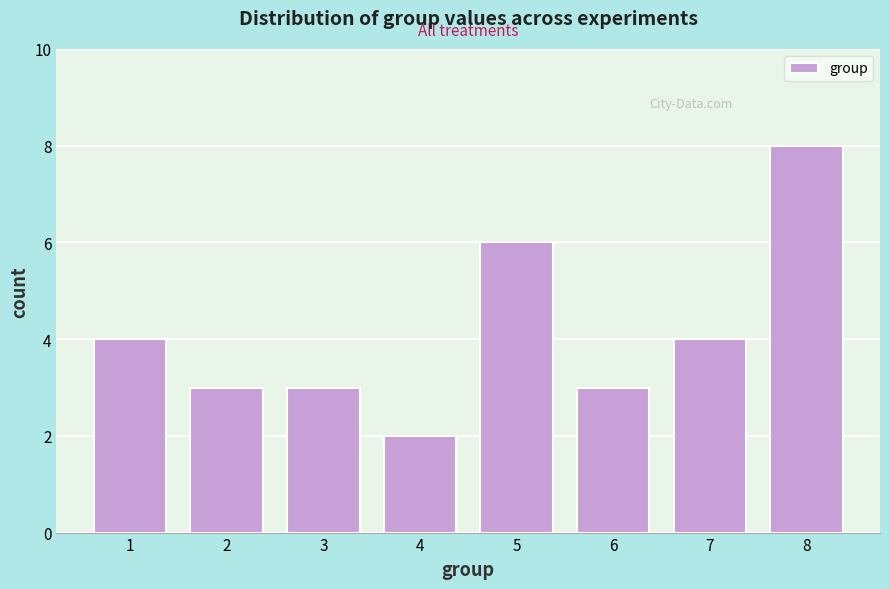

Reading left to right, list all the values displayed in this chart.

1=4	2=3	3=3	4=2	5=6	6=3	7=4	8=8